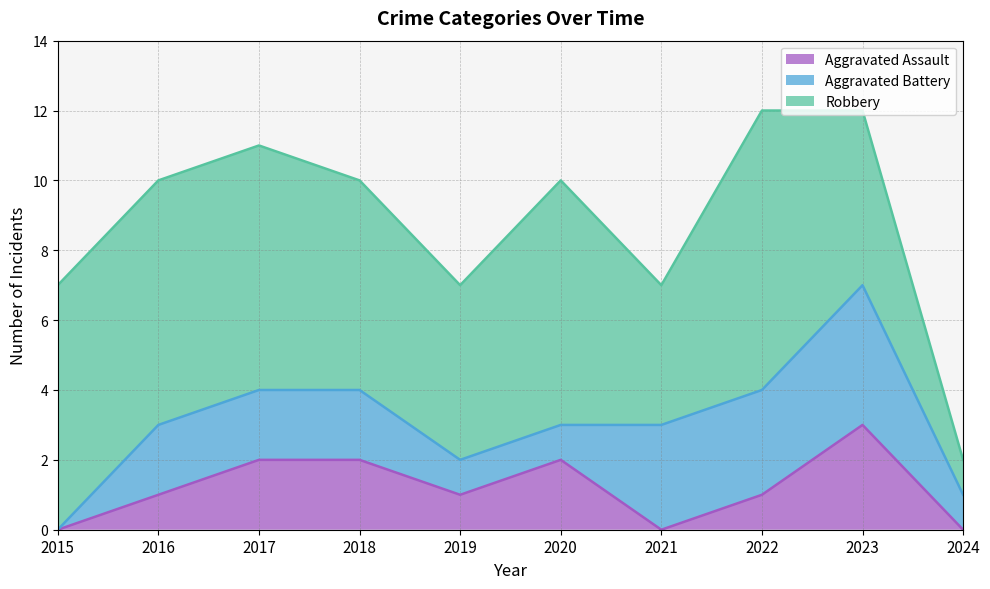

At which label is Robbery closest to 4?

2021